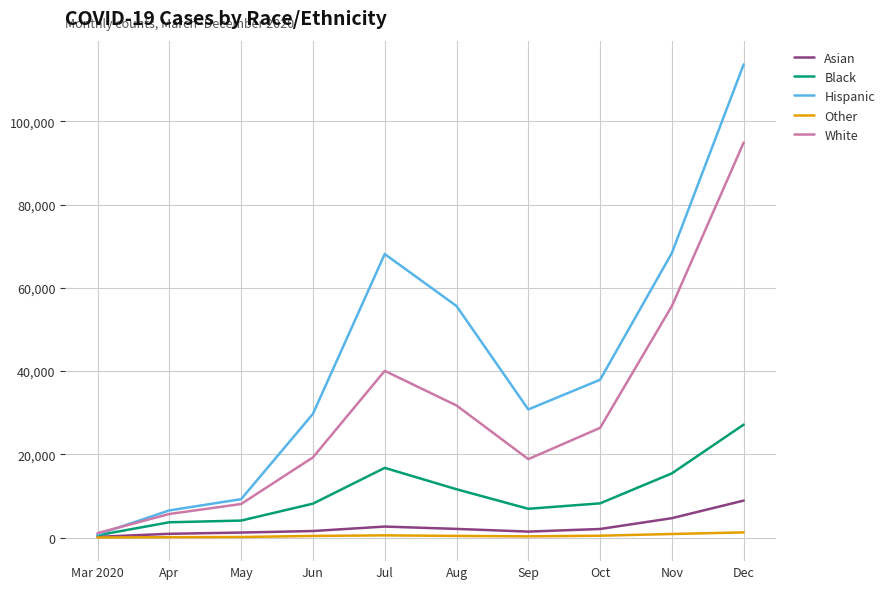

At which label is Hispanic closest to 57205?

Aug